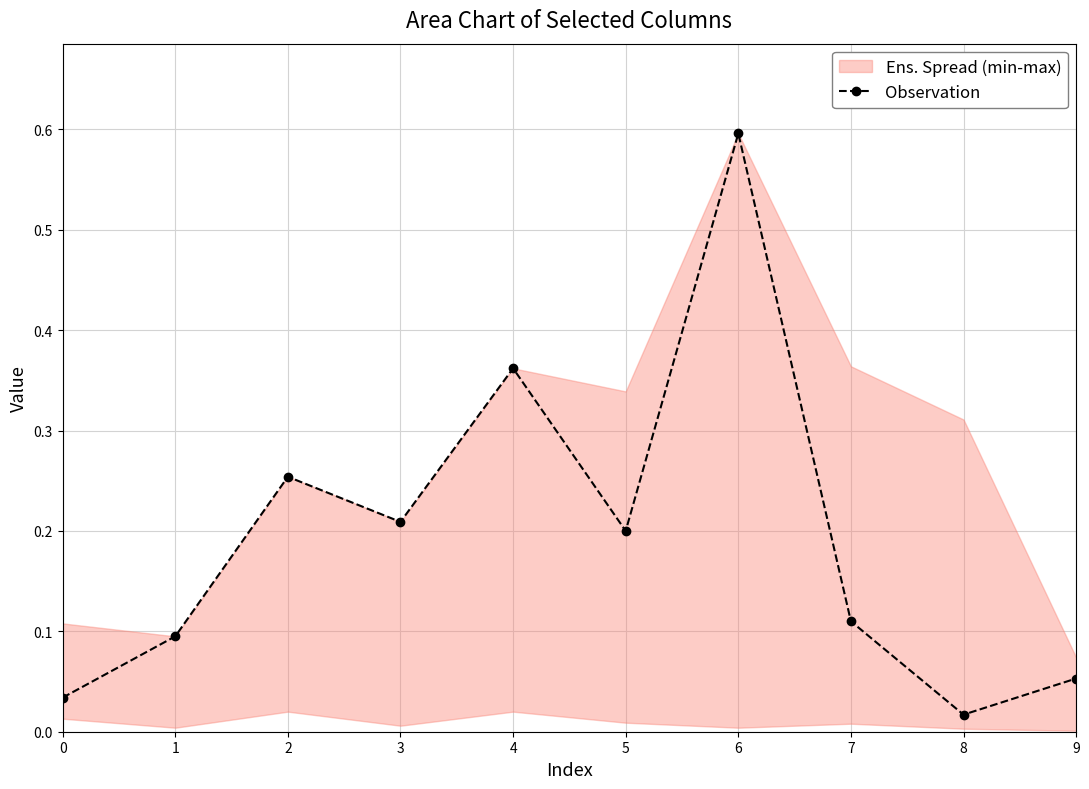

Which has a higher value, 7 or 9?

7